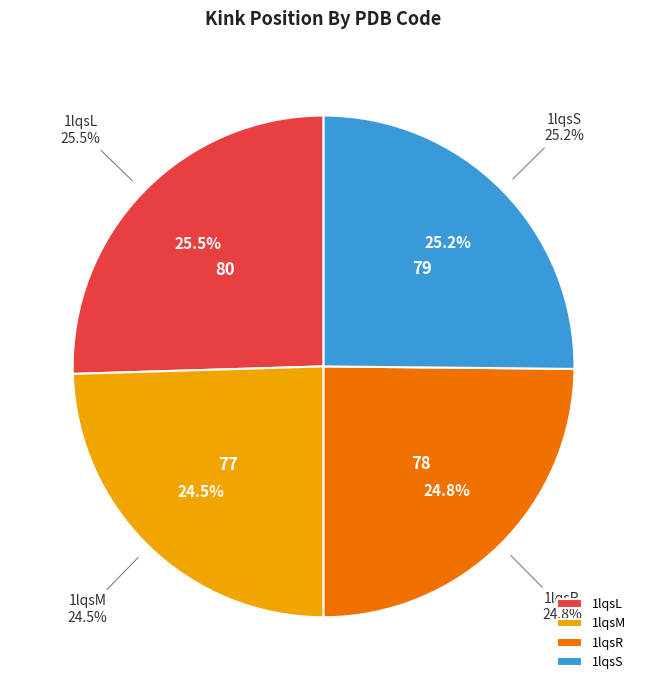

To the nearest percent, what portion does 1lqsM represent?

25%